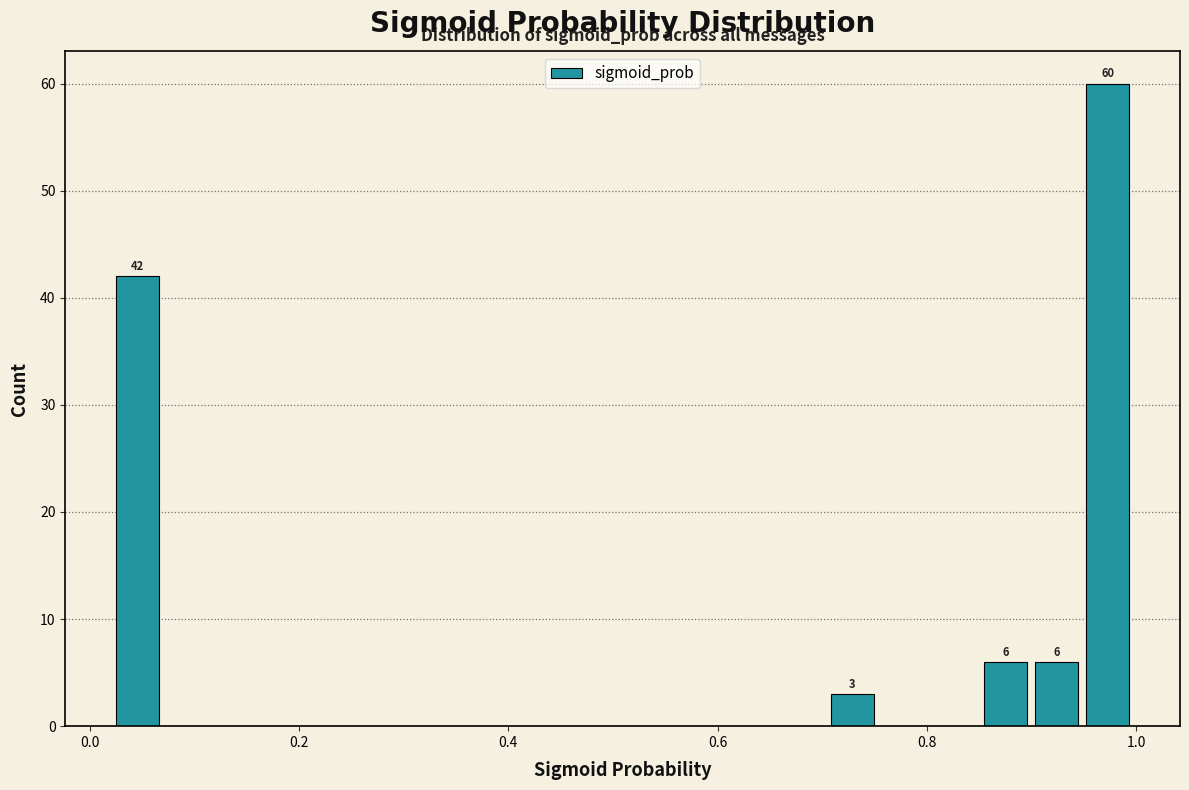

Read against the x-axis, roughly where is the centre of the tallest bar?

0.98